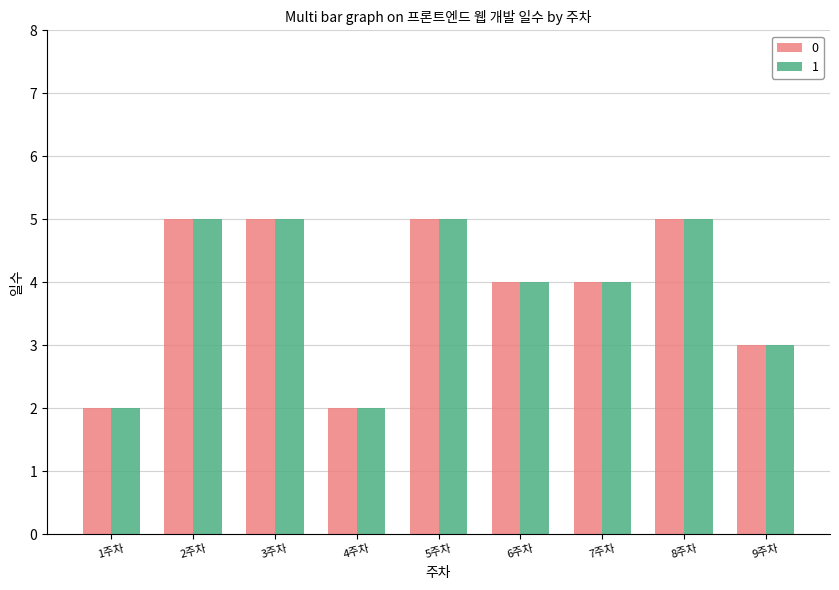

Is the value of 0 at 6주차 greater than the value of 1 at 9주차?

Yes